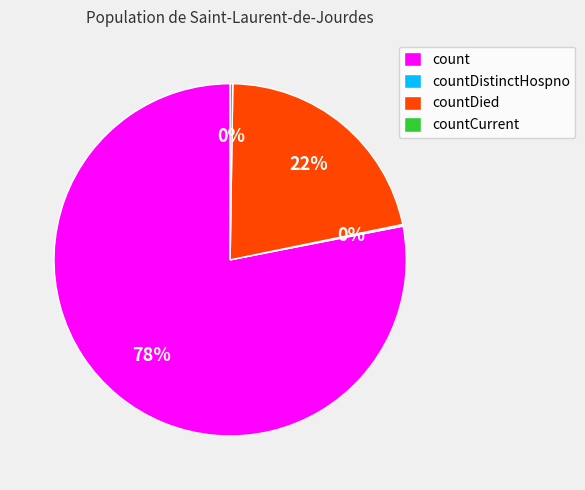

To the nearest percent, what is the combined percentage of count and countDied?

100%